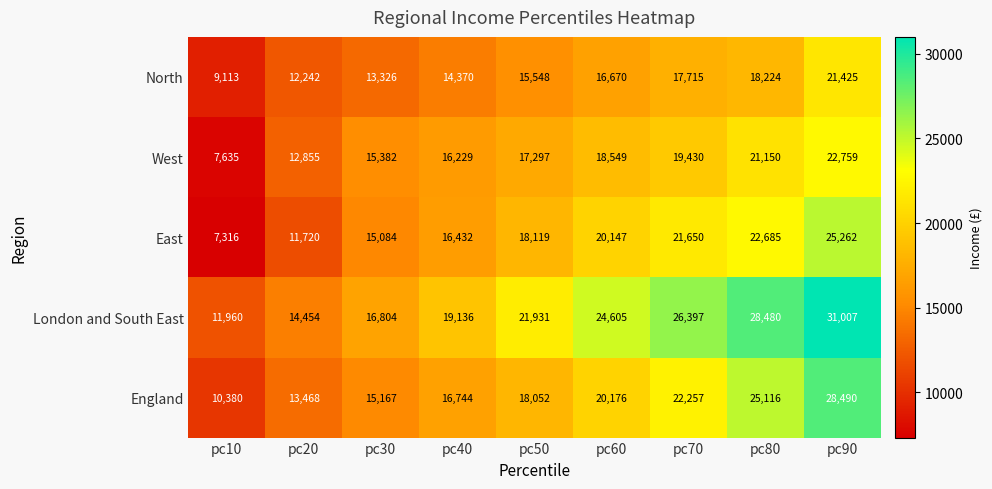

What is the difference between the North values at pc20 and pc90?

9183